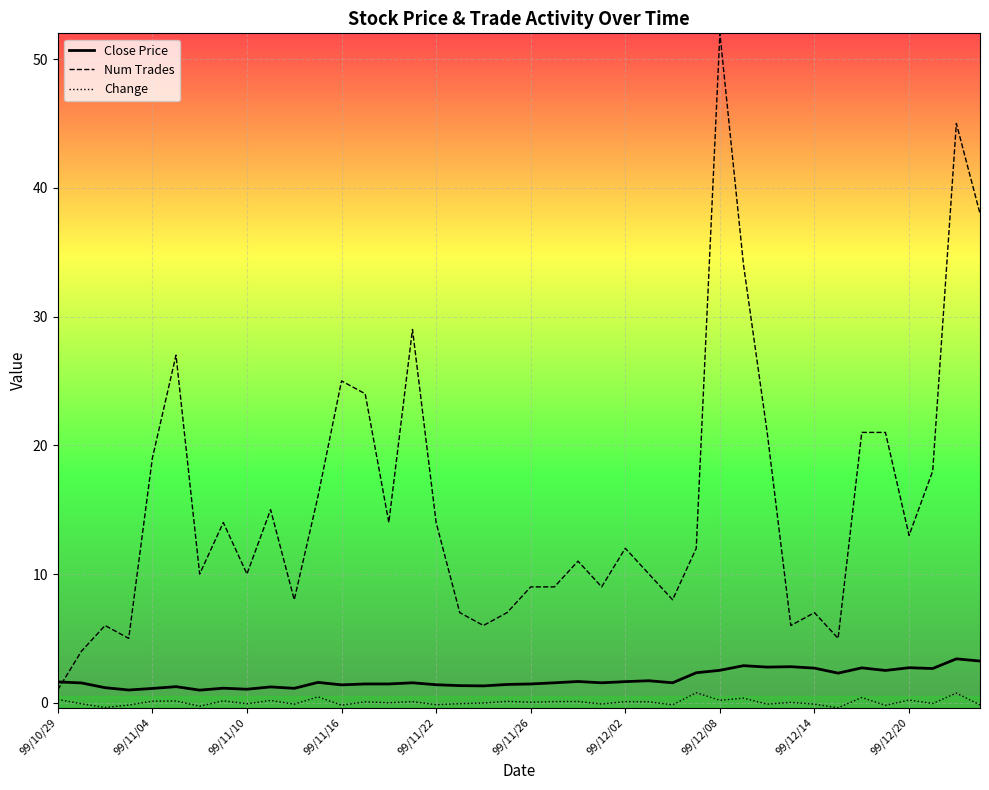

What is the lowest value of the Close Price series?

1.0